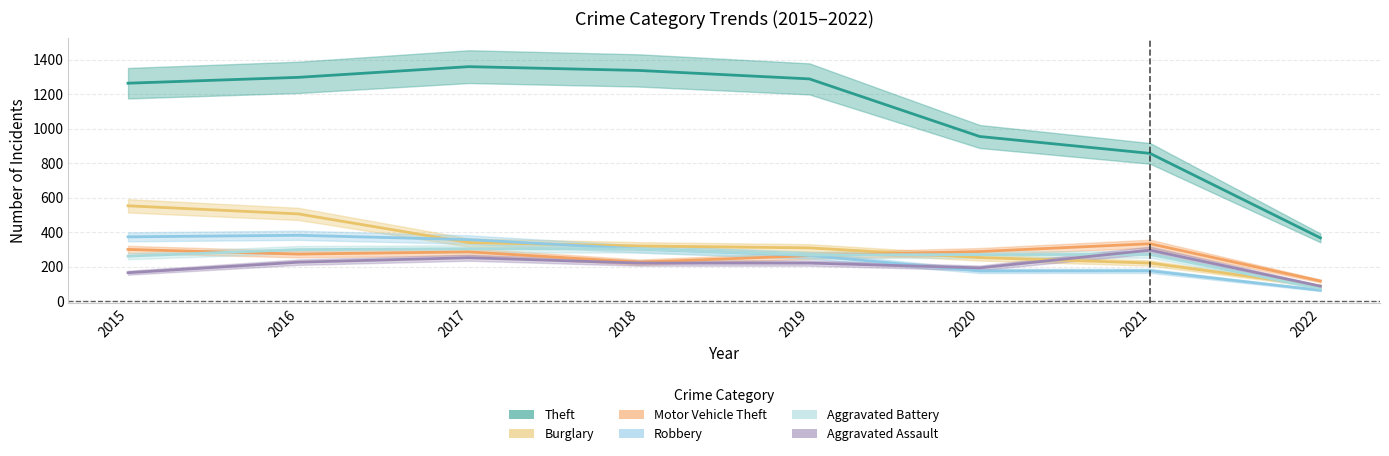

True or false: Aggravated Assault has more than 1 points higher than both neighbors.

True